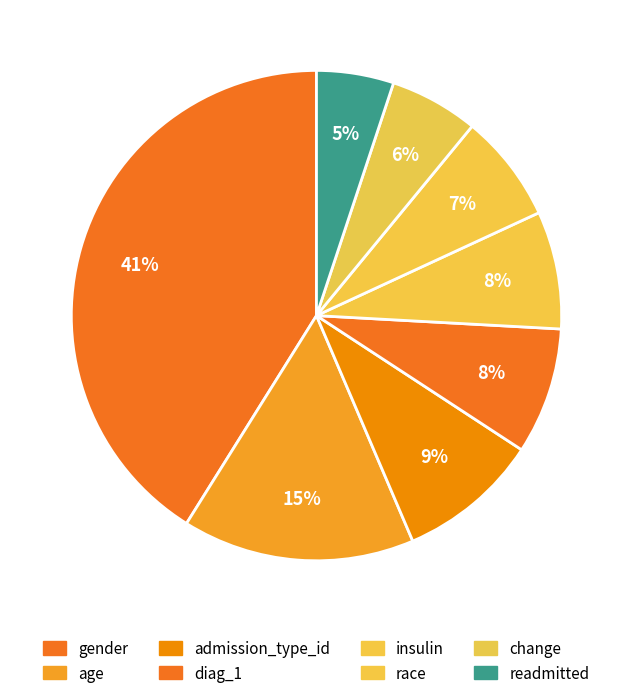

How many segments does this pie chart have?

8